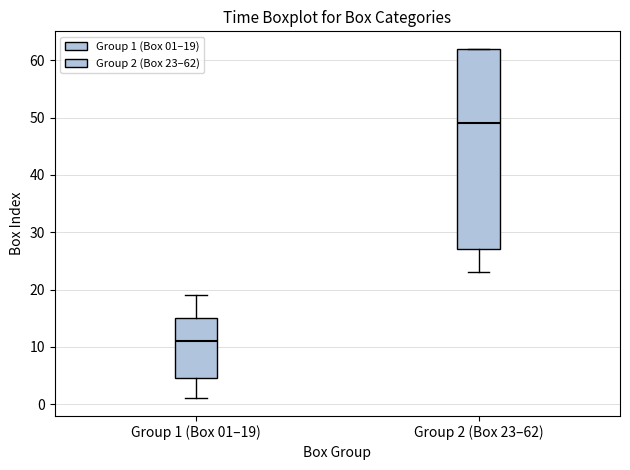

Where is the lower edge of the box for Group 2 (Box 23–62) on the y-axis? The values are not printed on the chart, so give them approximately, as read against the axis.

27